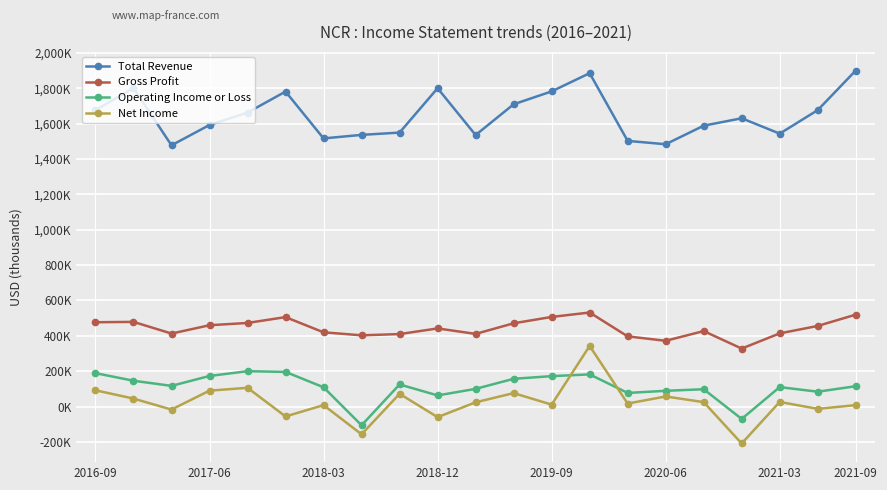

What are all the series names shown in the legend?

Total Revenue, Gross Profit, Operating Income or Loss, Net Income